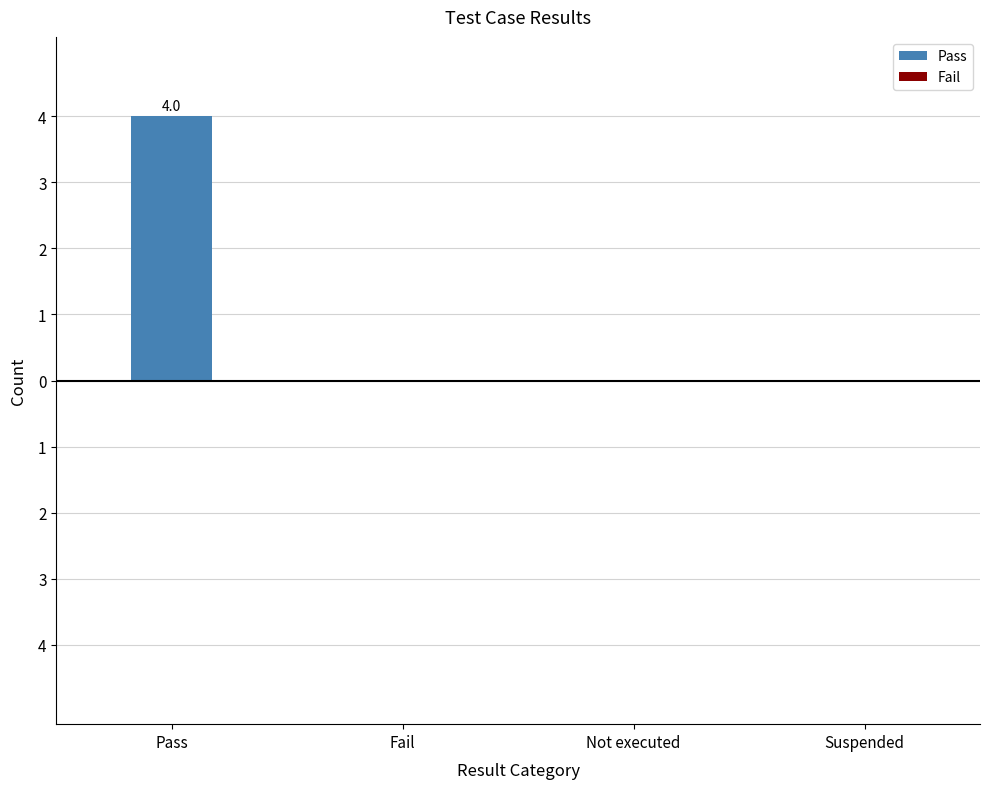

What is the label of the 1st bar from the left?

Pass